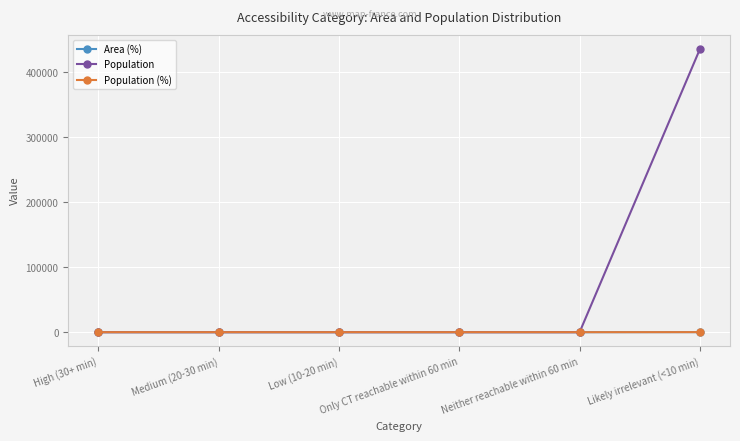

Which series has the largest total across all categories?

Population